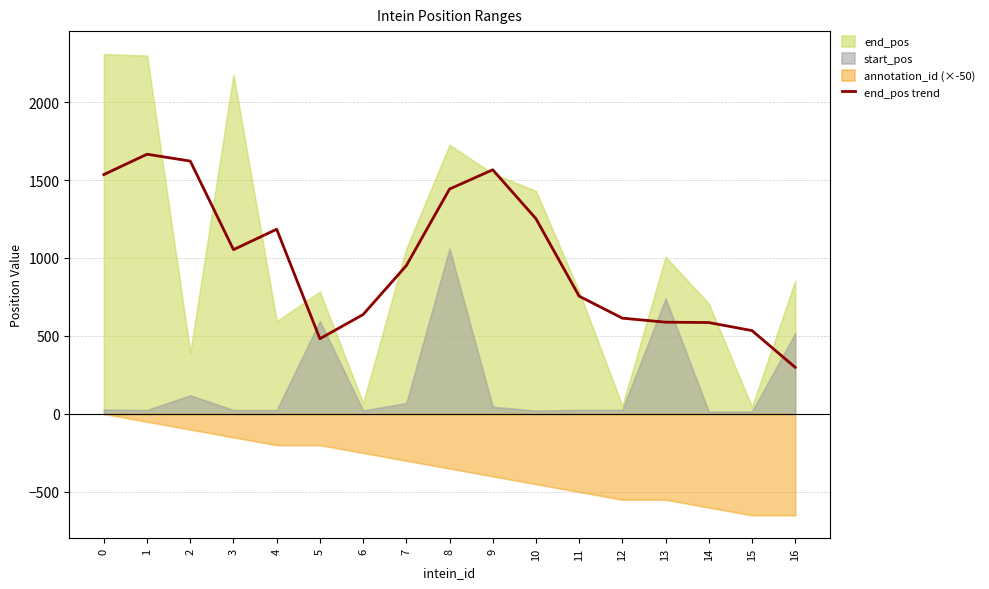

Reading left to right, transcribe all the data shown in this chart.

1535.0	1665.3	1621.3	1053.3	1184.3	482.3	637.3	951.0	1442.0	1565.7	1252.0	755.0	614.0	588.3	586.0	534.3	298.7